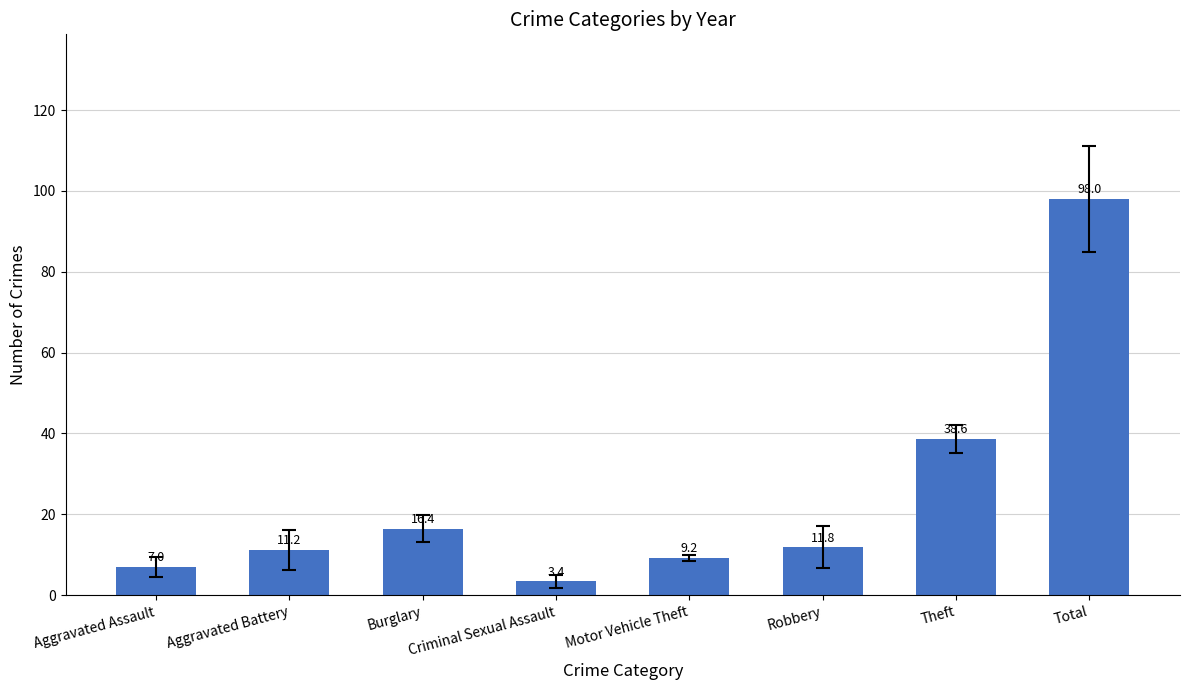

Read the value at Motor Vehicle Theft.

9.2